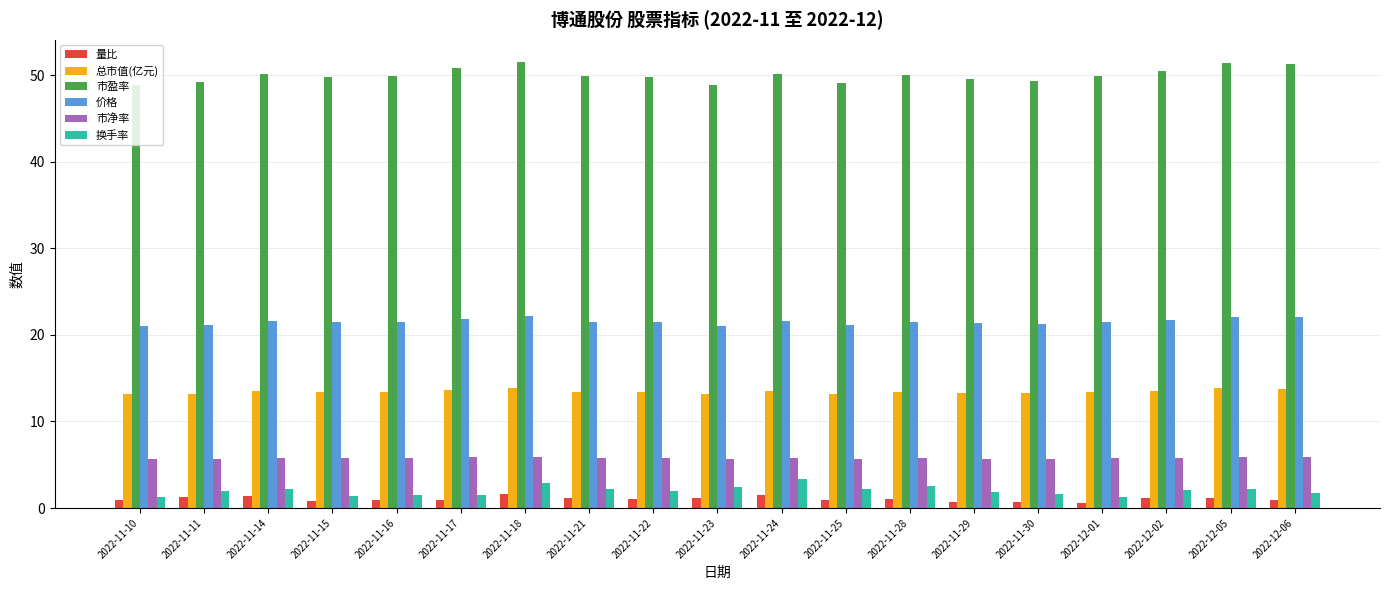

What is the greatest value displayed?

51.5